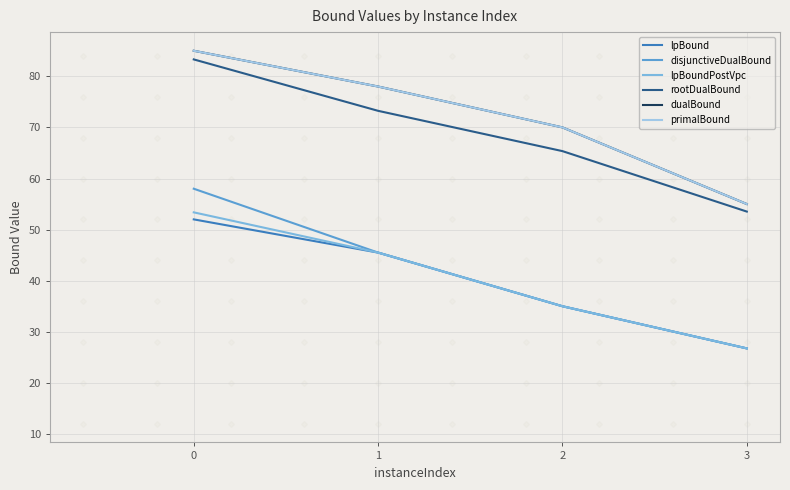

True or false: primalBound and lpBoundPostVpc cross at least once.

False